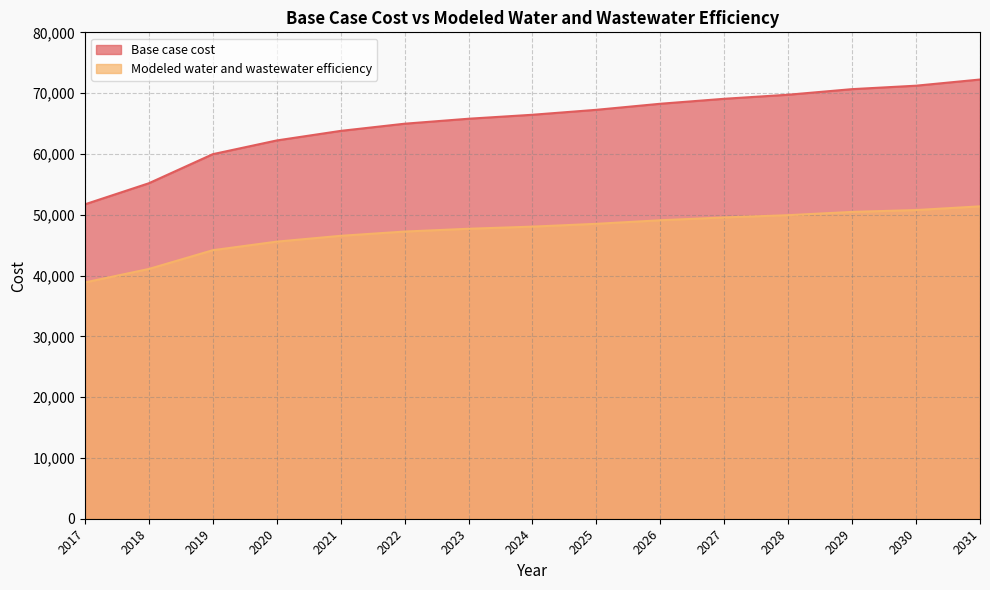

What is the sum of all Modeled water and wastewater efficiency values?

708860.3